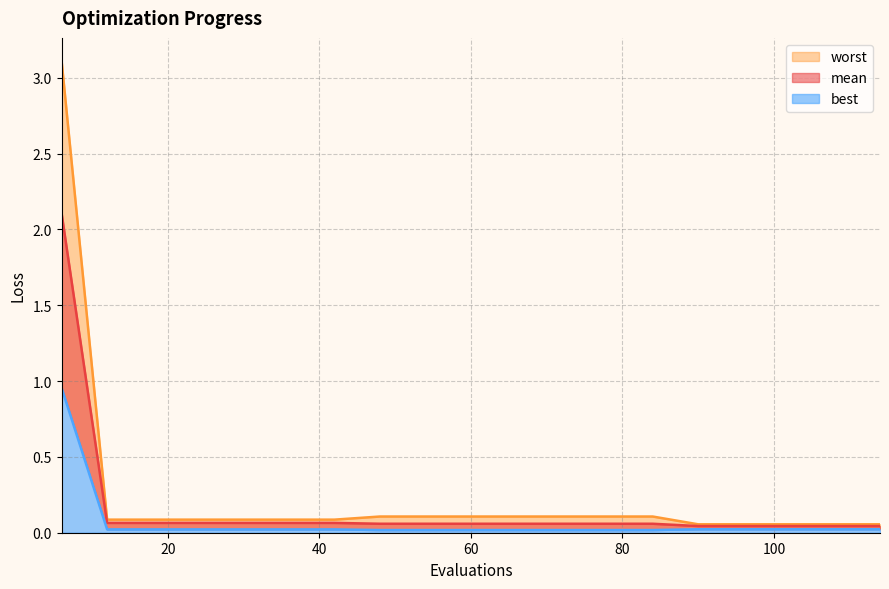

The mean series shows 0.1 at 48. True or false?

True